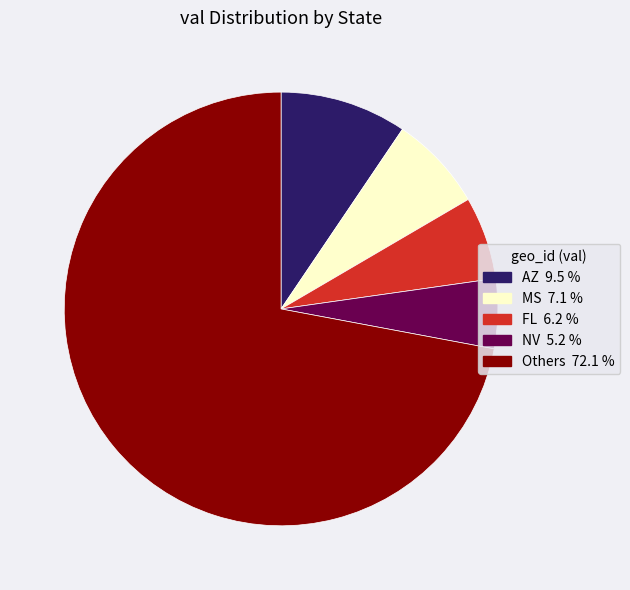

Is there any slice that represents more than half of the pie?

Yes